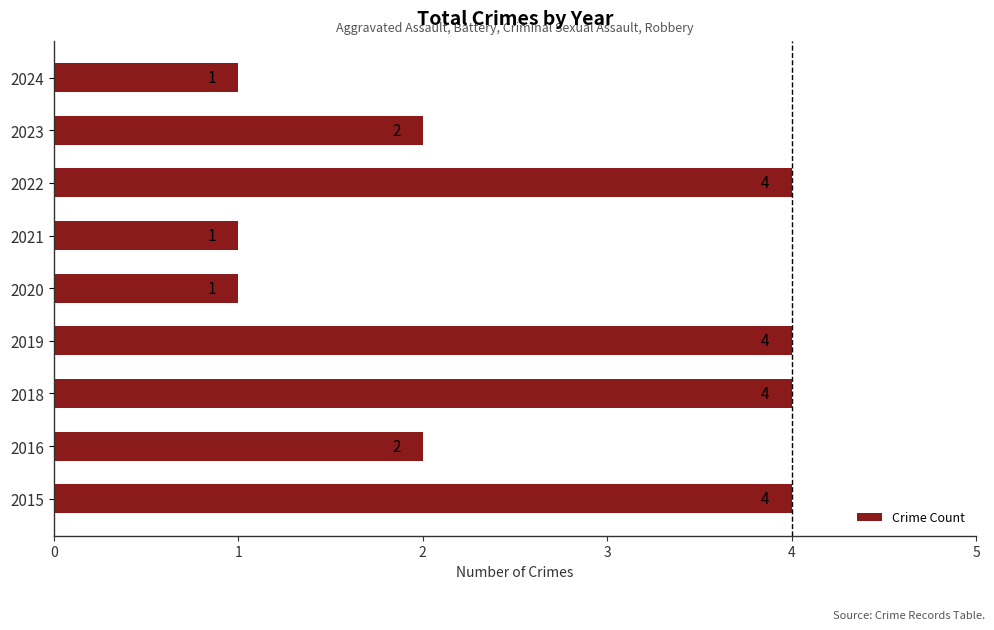

The value at 2021 is 2. True or false?

False